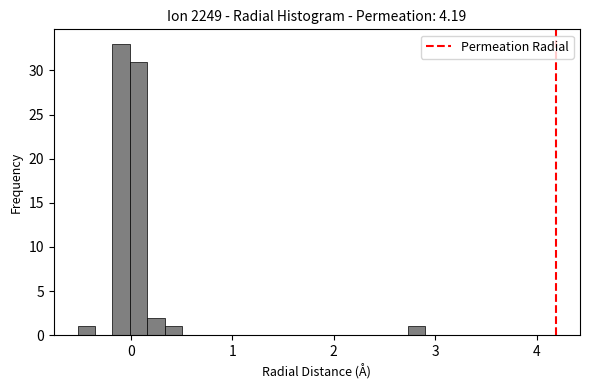

Around what value on the x-axis is the tallest bar? Give the approximate position of its centre, as read against the axis.

-0.1